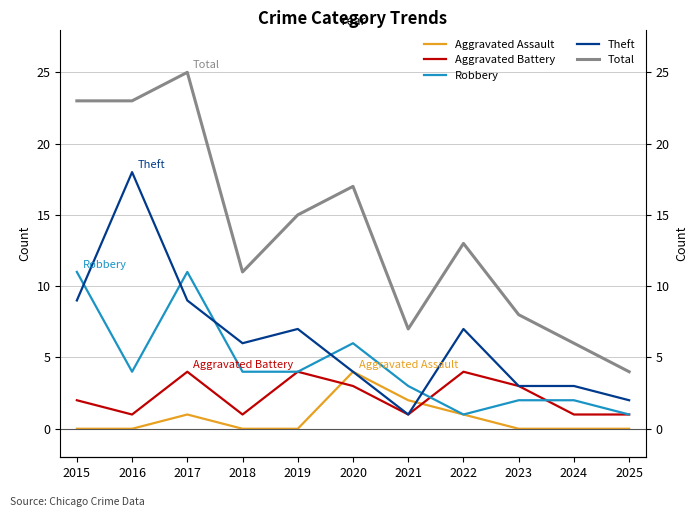

What is the value of the Theft point at the 6th from the left?

4